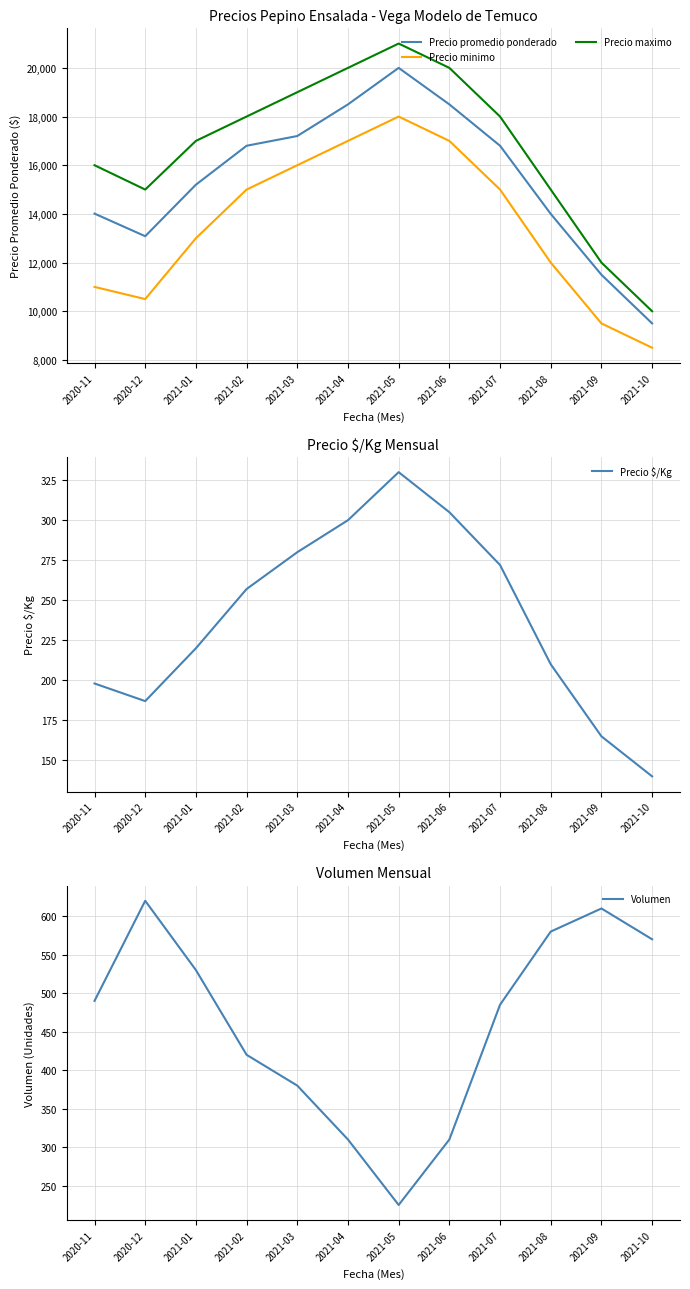

At which category is the sum across all series the highest?

2021-05